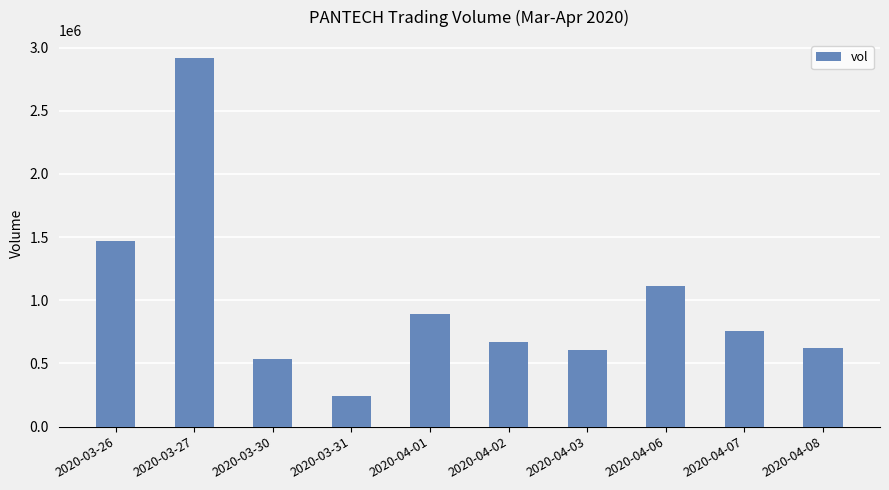

How many series are shown in this chart?

1